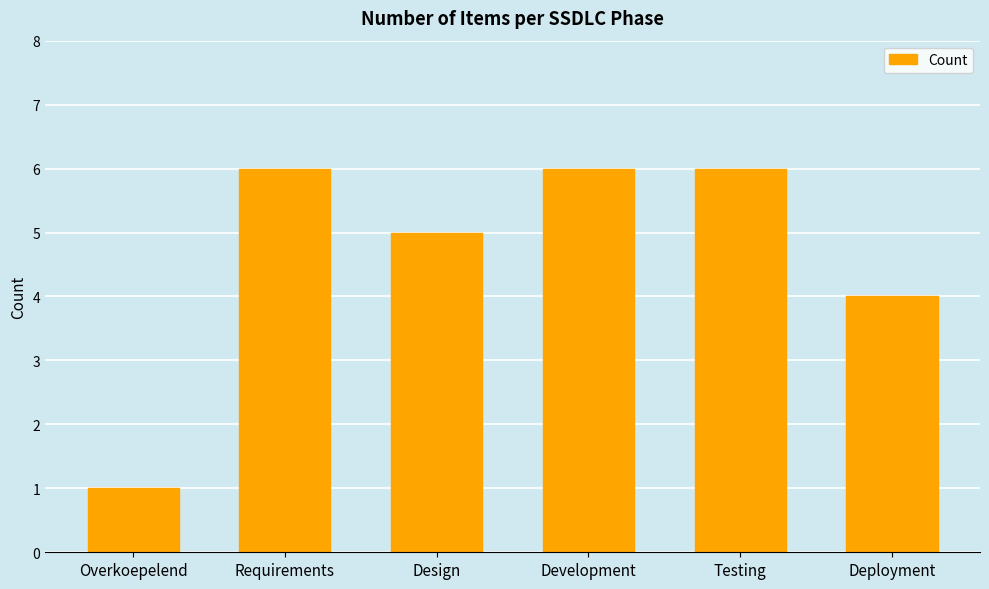

What is the change in value from Design to Development?

+1